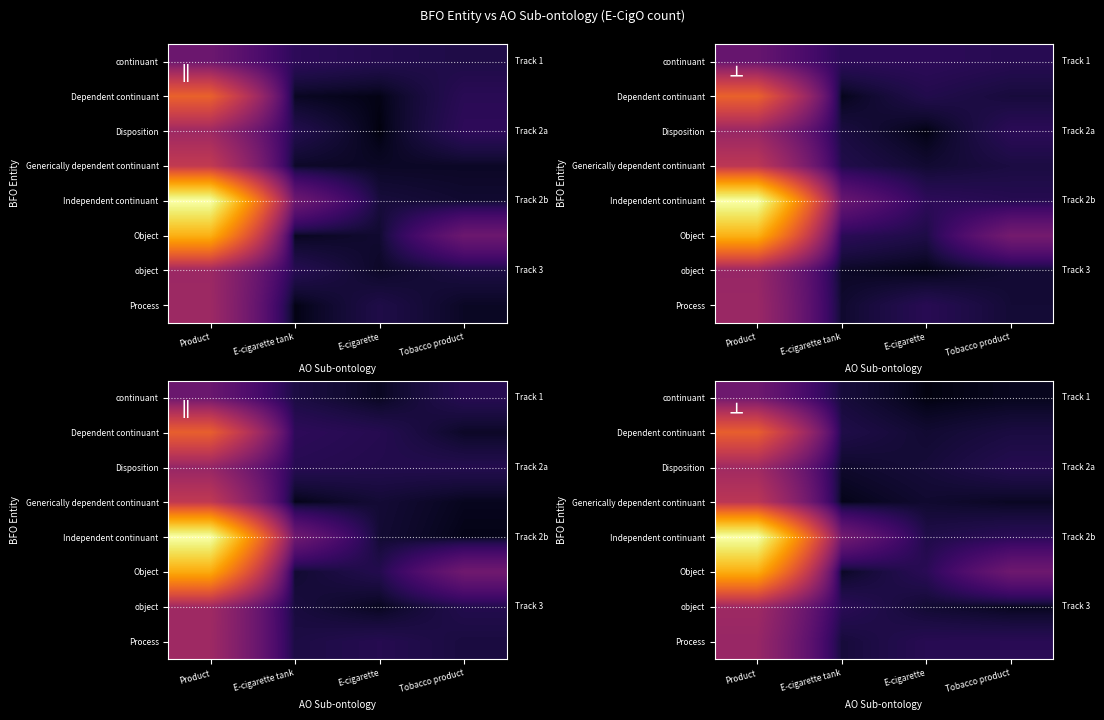

Rank the series by their maximum value, from highest to lowest.

Independent continuant, Object, Dependent continuant, Generically dependent continuant, Disposition, object, Process, continuant